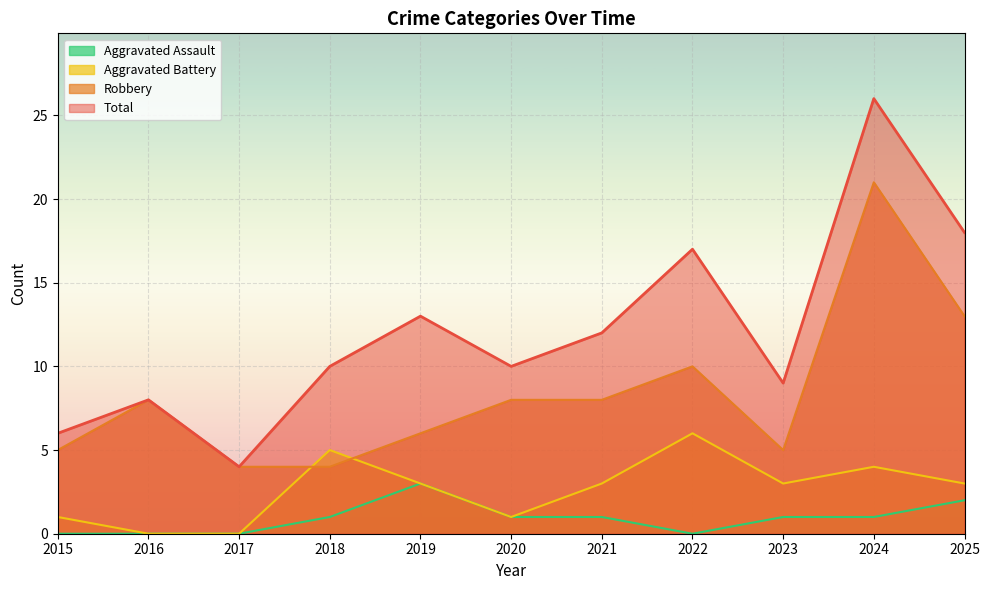

The Aggravated Assault series shows 0 at 2018. True or false?

False